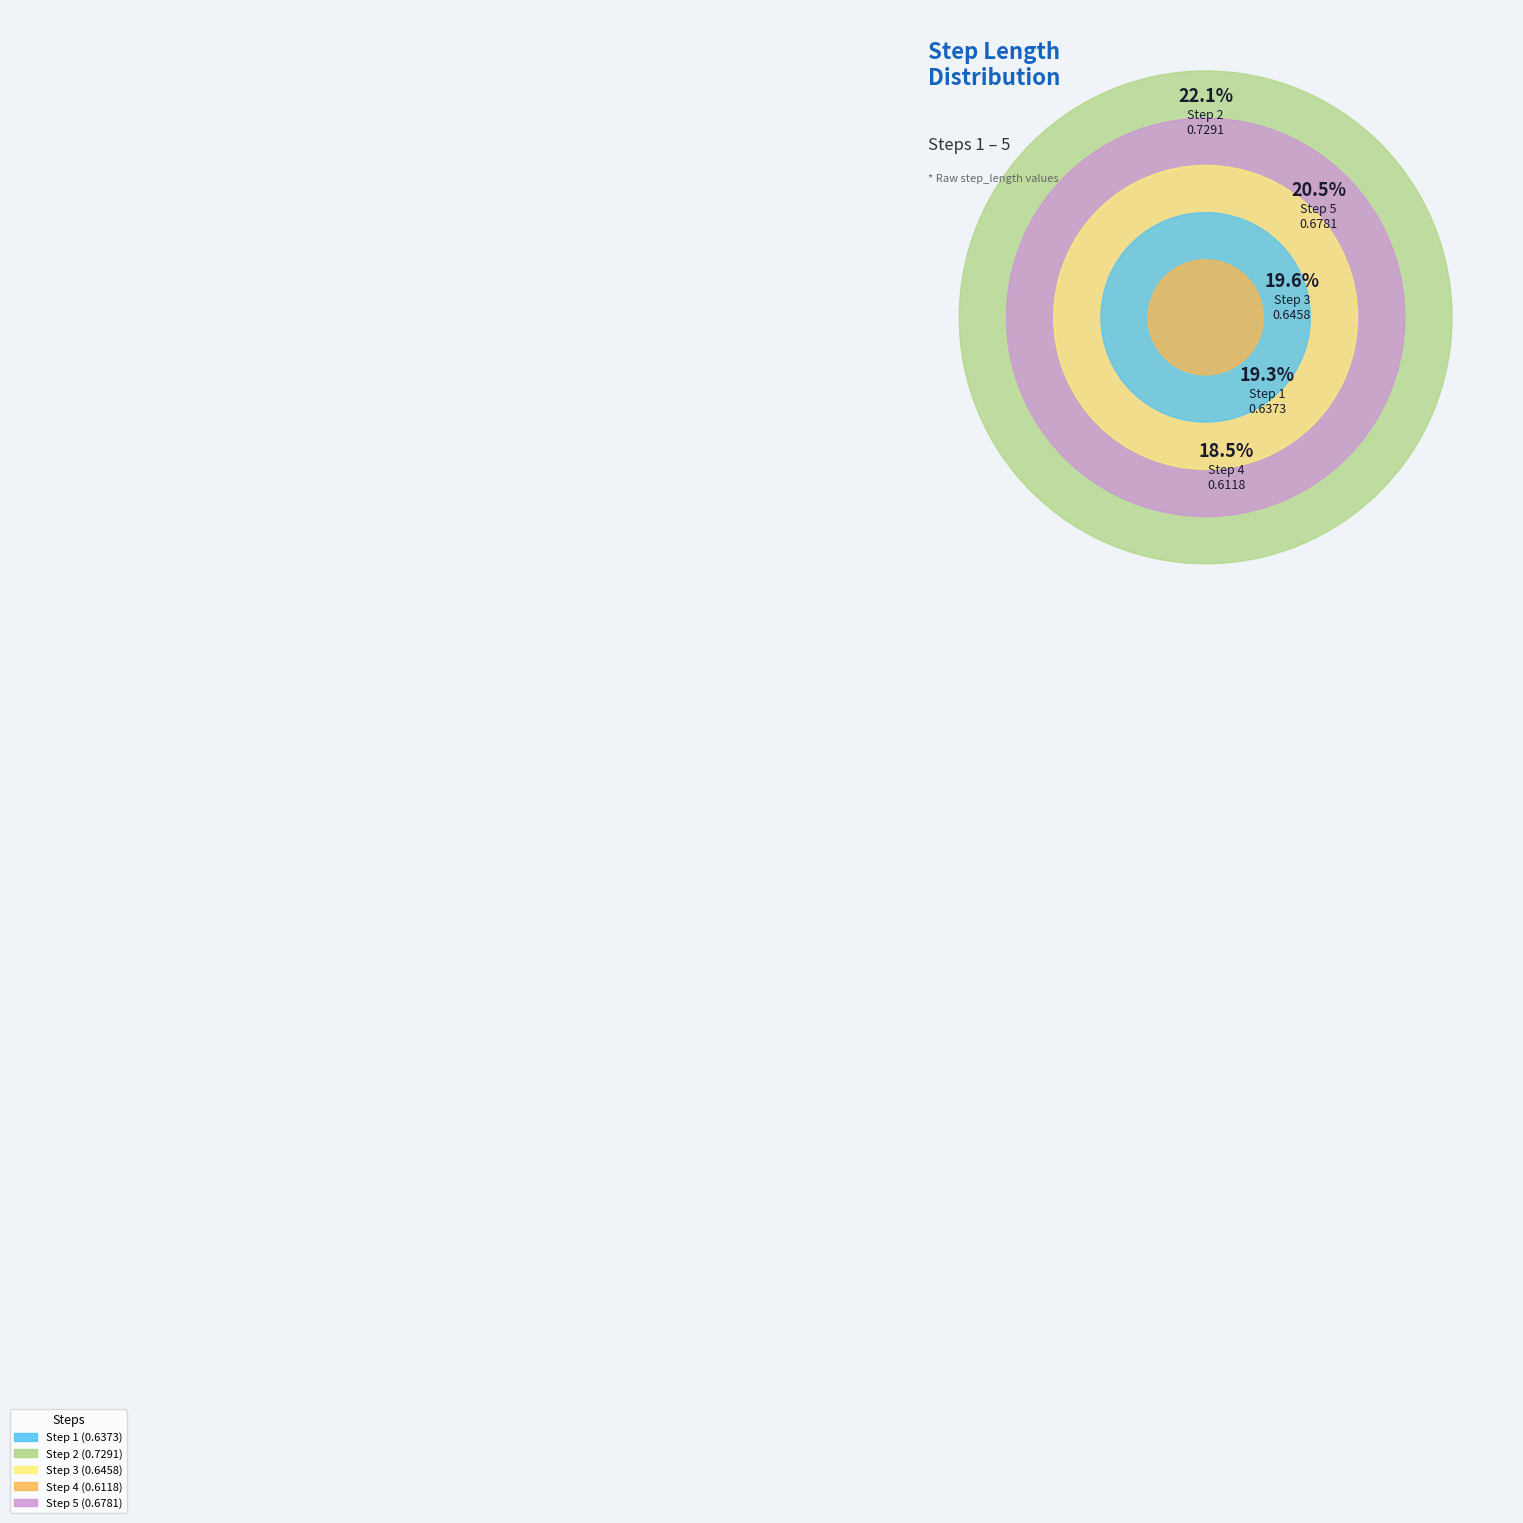

What percentage is the 3 slice, to the nearest percent?

20%